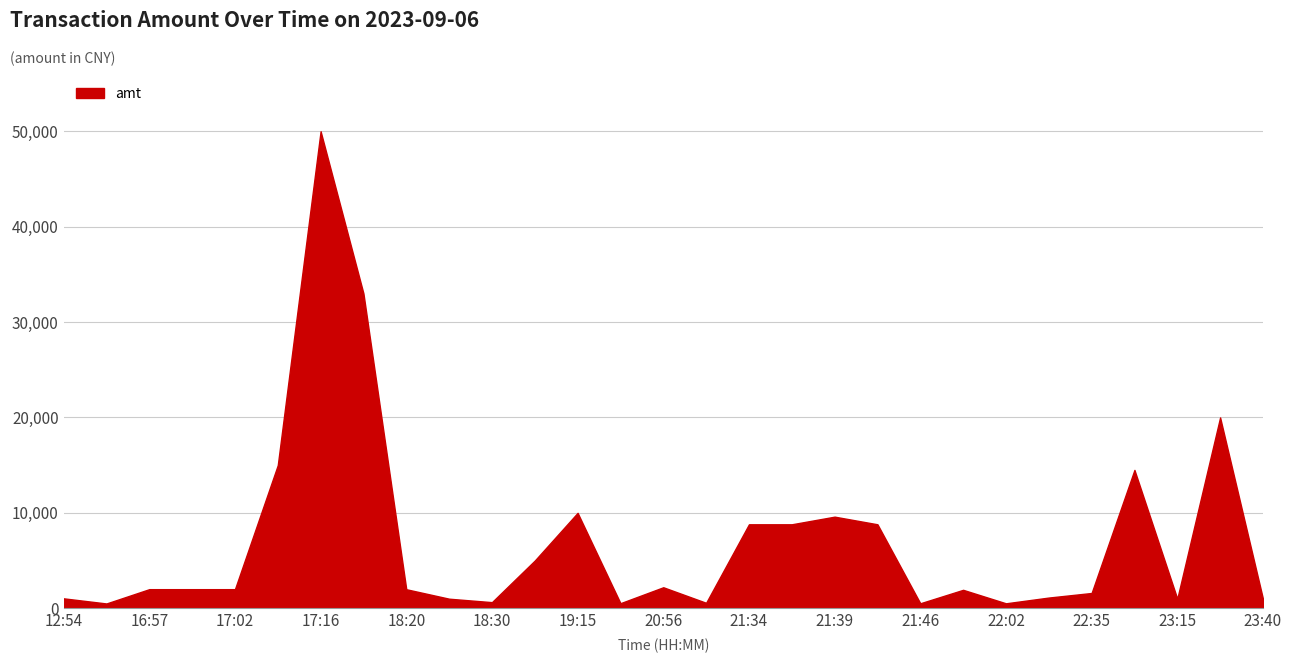

What is the maximum value shown in the chart?

50000.0